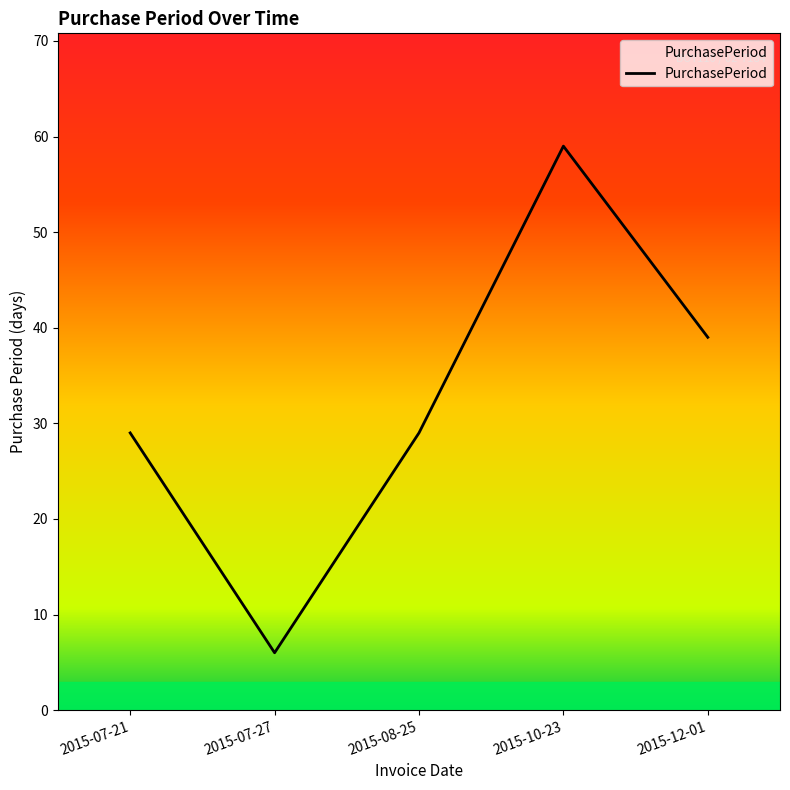

Does the chart have visible grid lines?

No